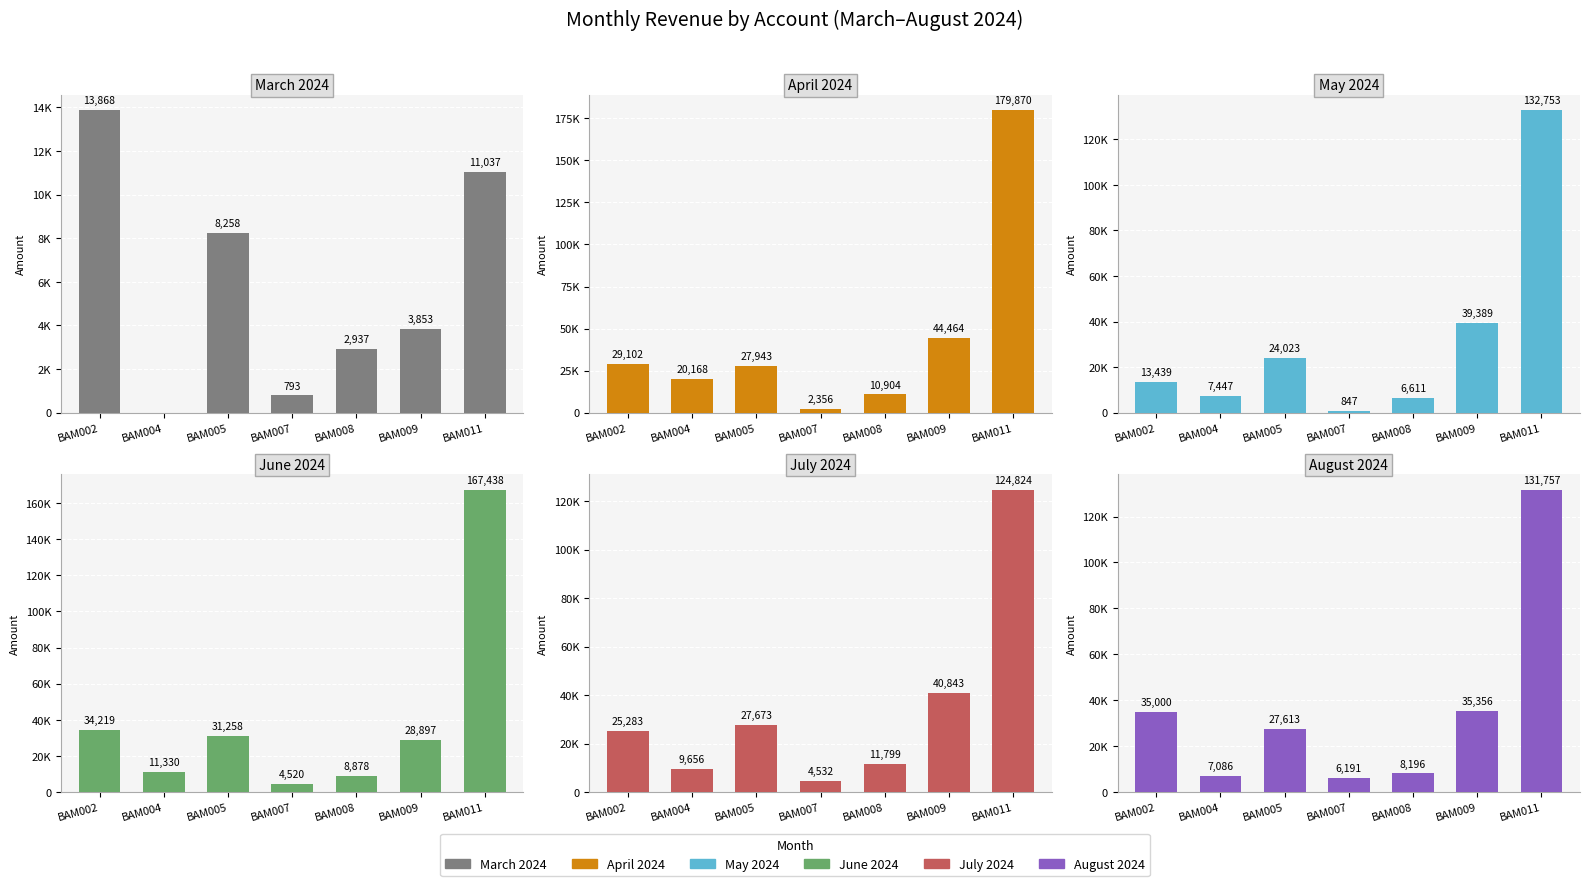

At which label does April 2024 first exceed 27942?

BAM002